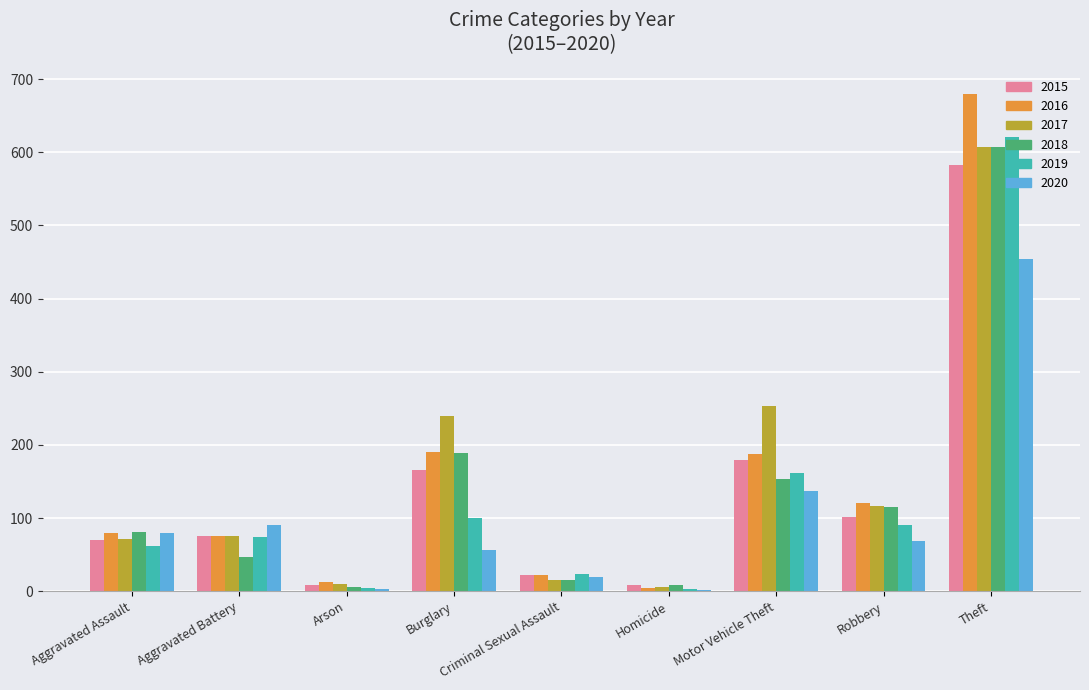

At which label is 2019 closest to 312?

Motor Vehicle Theft